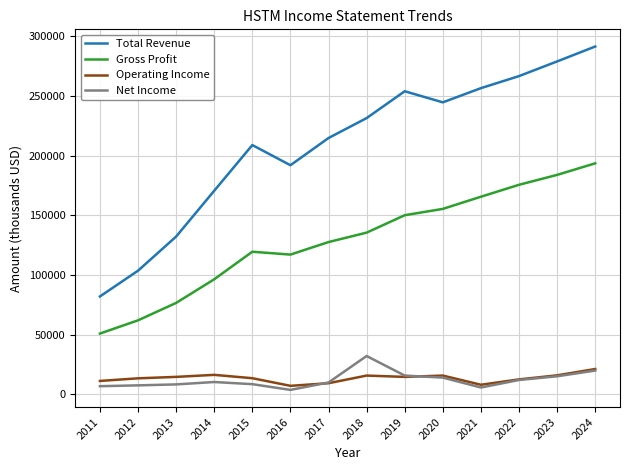

Does the chart display data point markers on the line(s)?

No